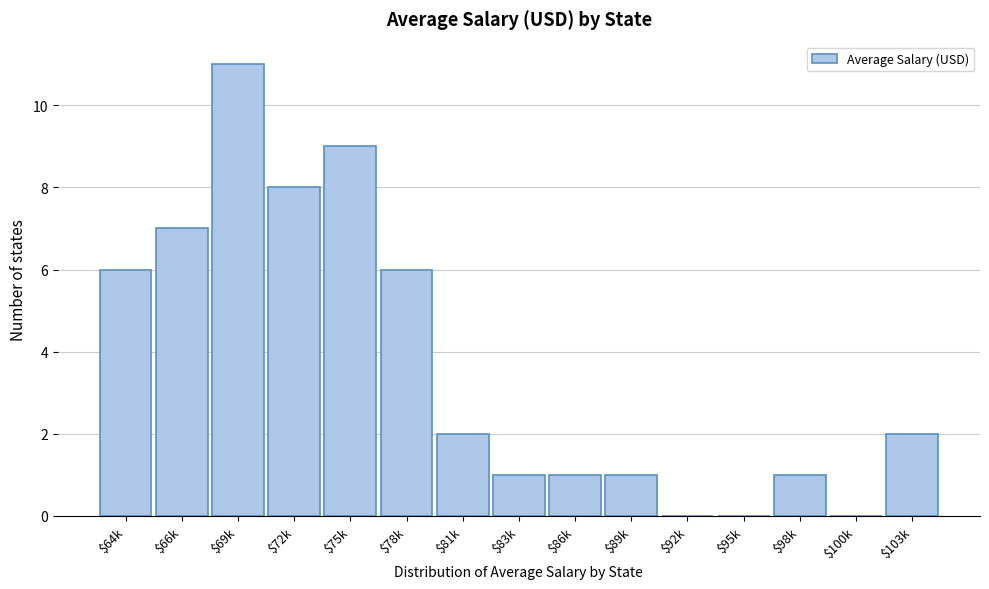

True or false: the data shows 7 at $92k.

False